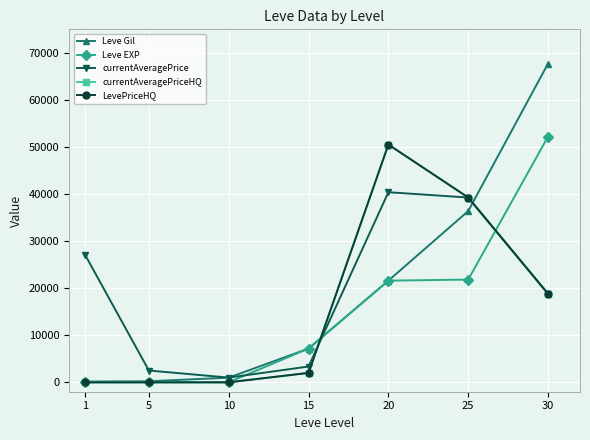

True or false: Leve Gil and Leve EXP intersect in this chart.

False